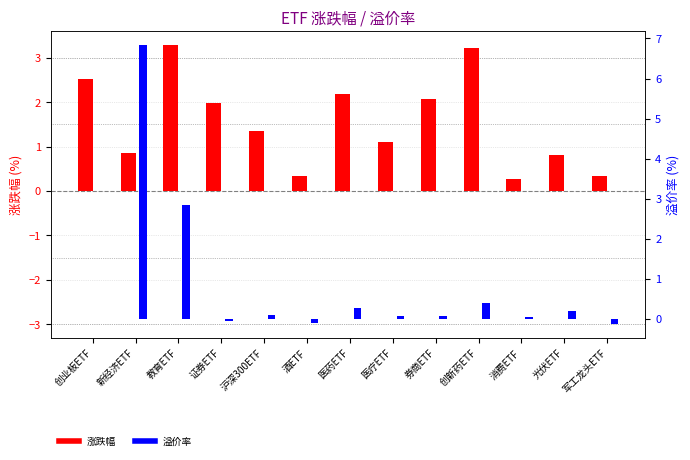

At which label does 涨跌幅 reach its peak?

教育ETF